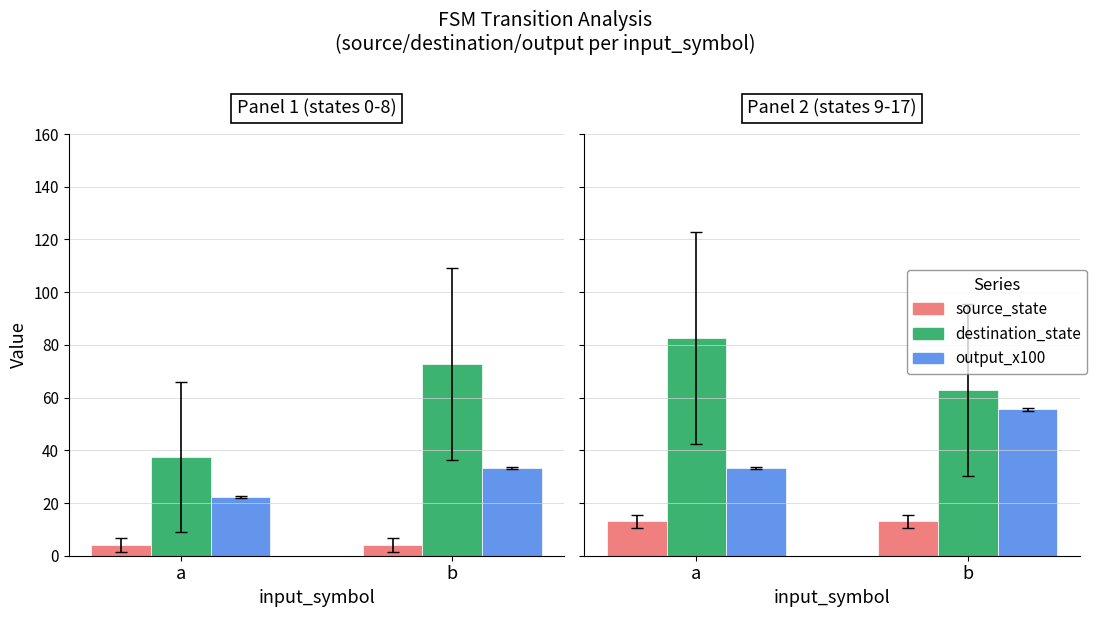

Does the chart contain stacked bars?

No